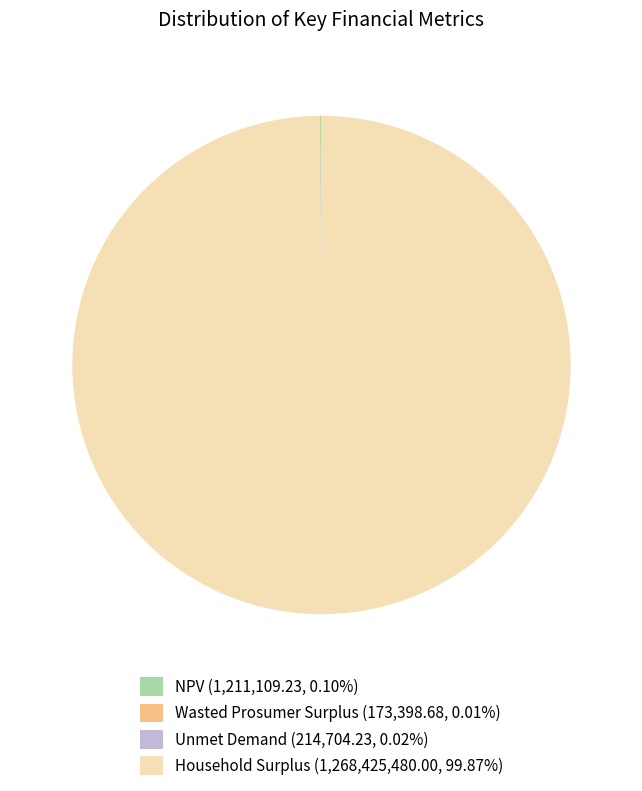

Is Household Surplus (1,268,425,480.00, 99.87%) the majority of the pie?

Yes